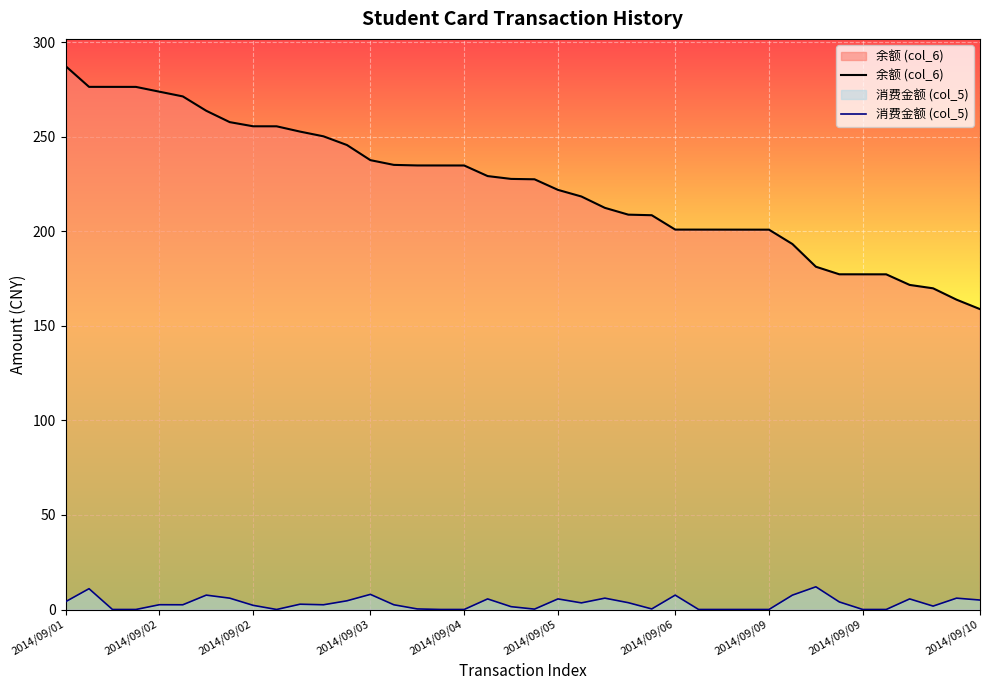

What is the lowest value of the 余额 (col_6) series?

158.8